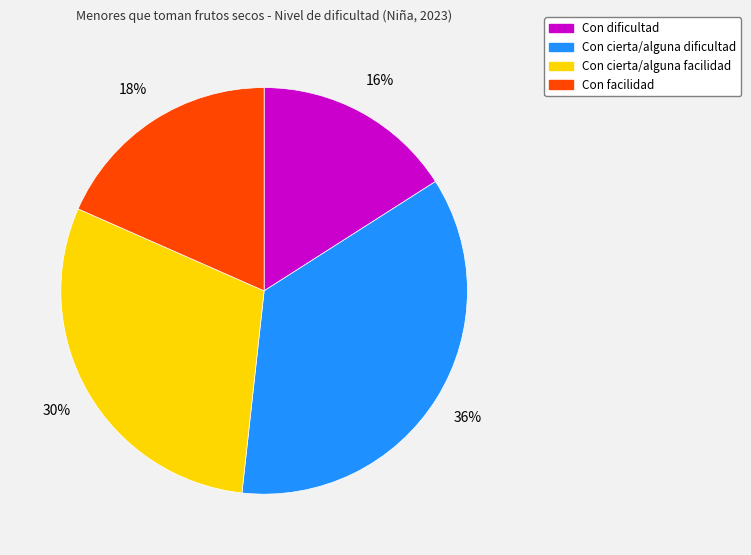

How many segments does this pie chart have?

4